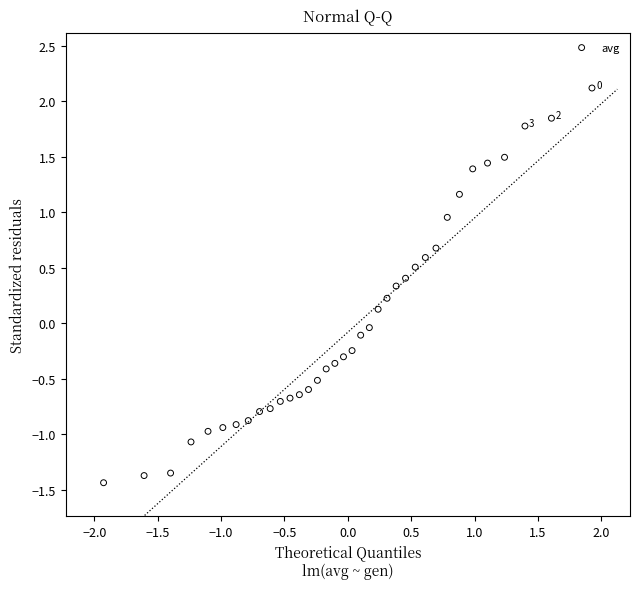

What is the range of Y values (max minus min)?

3.6